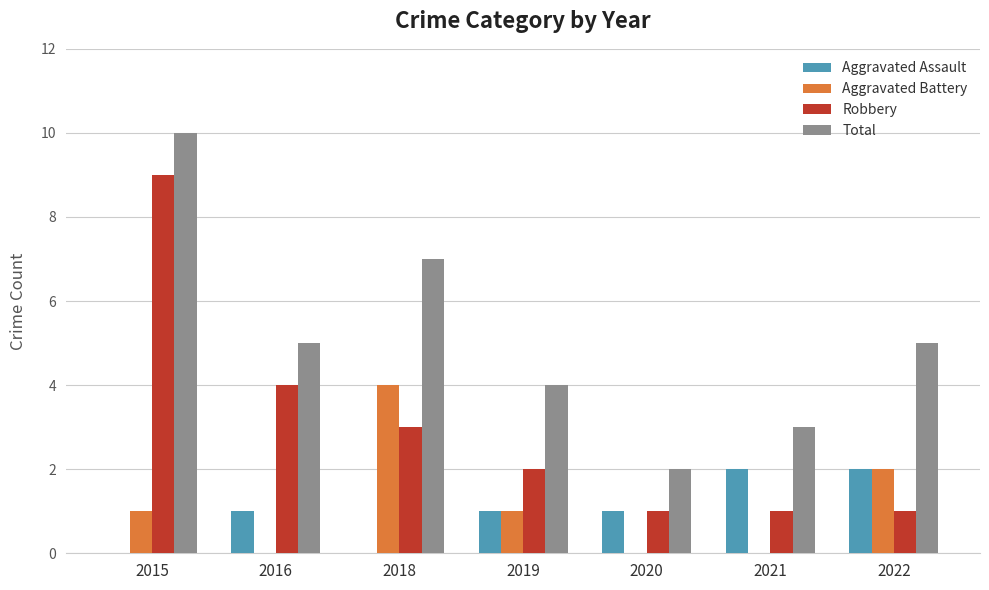

Which series changed the most between 2016 and 2021?

Robbery